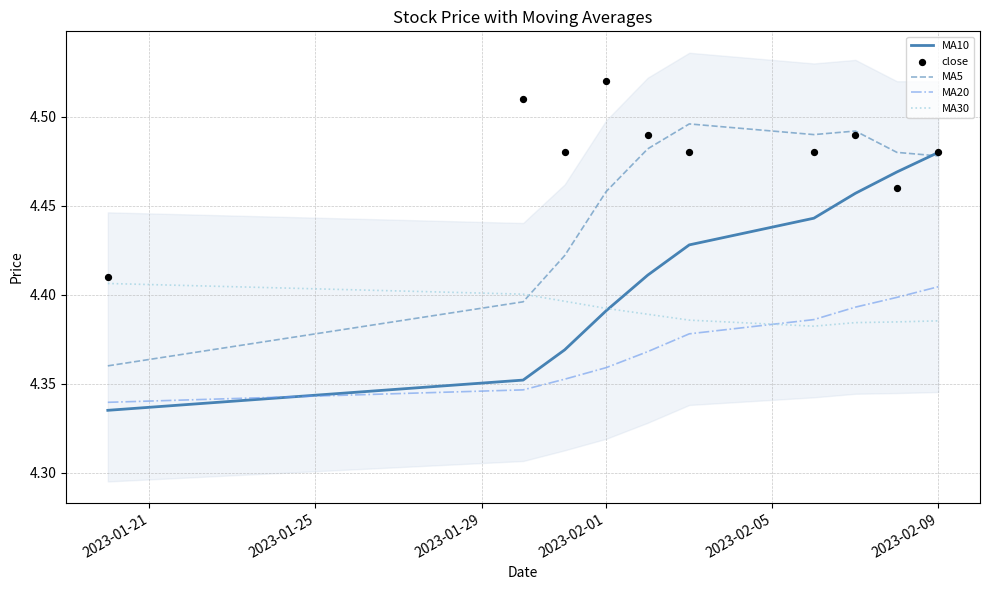

Which series contains the lowest Y value?

MA10